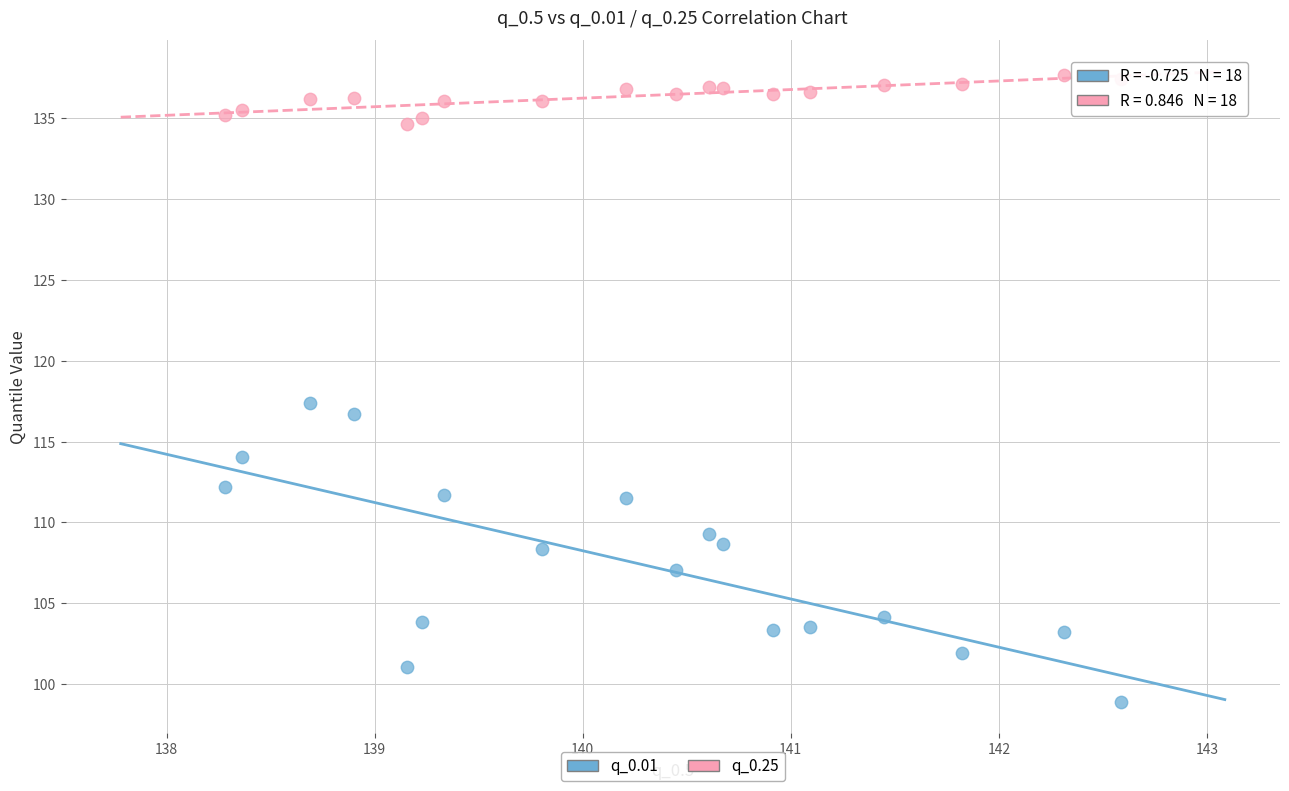

Across all series, what Y value is closest to 118?

117.4